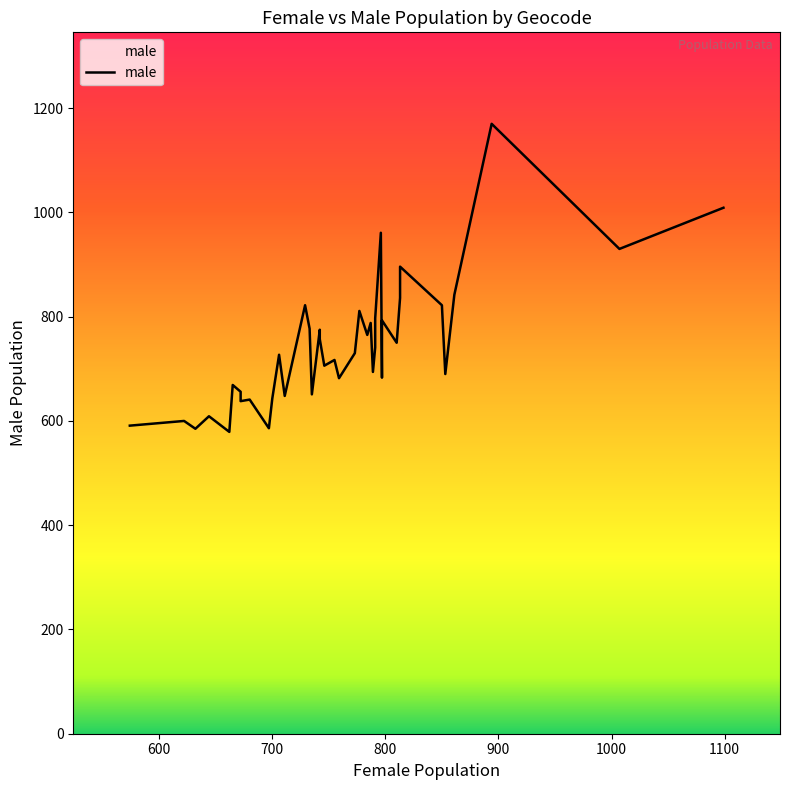

At which label does female reach its minimum?

E01012764